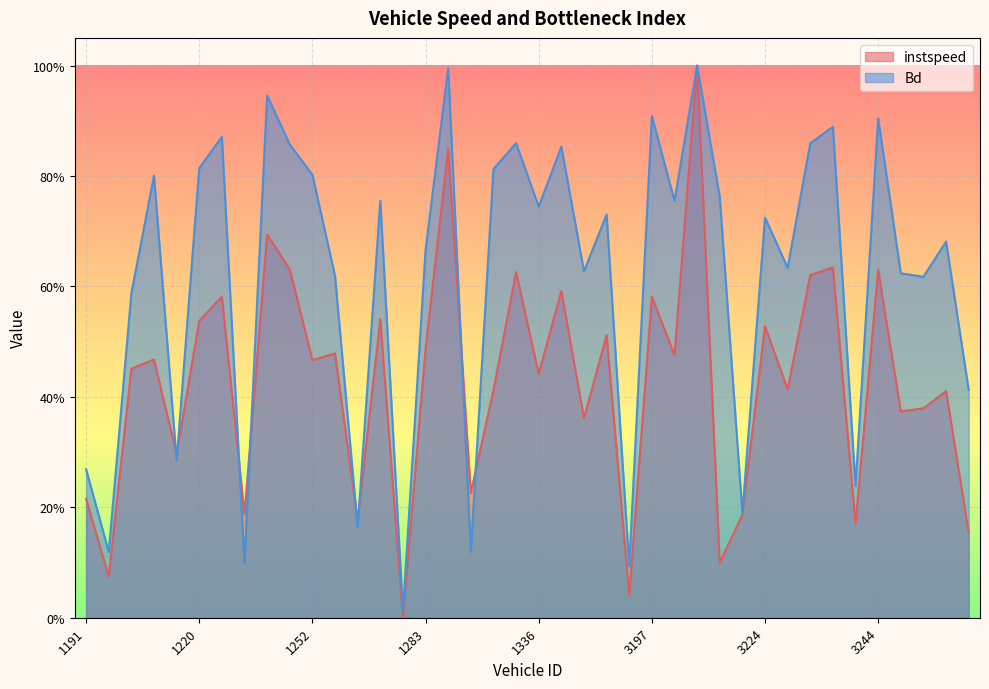

Rank the series by their maximum value, from lowest to highest.

Bd, instspeed